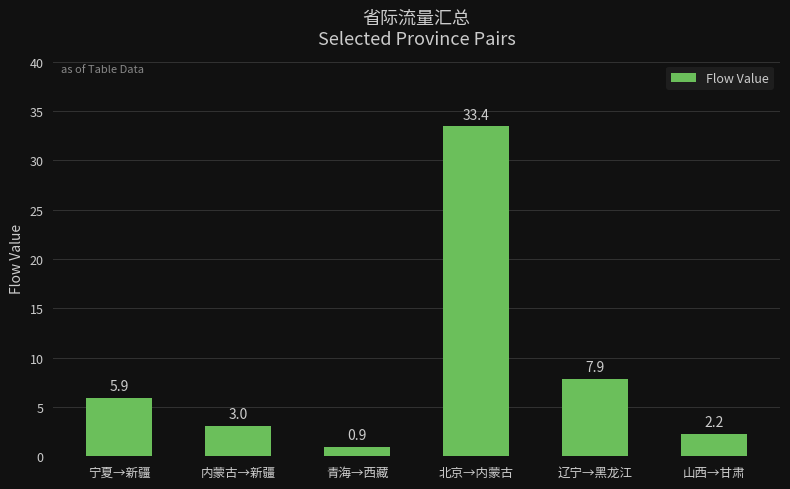

What is the difference between the maximum and minimum values?

32.5